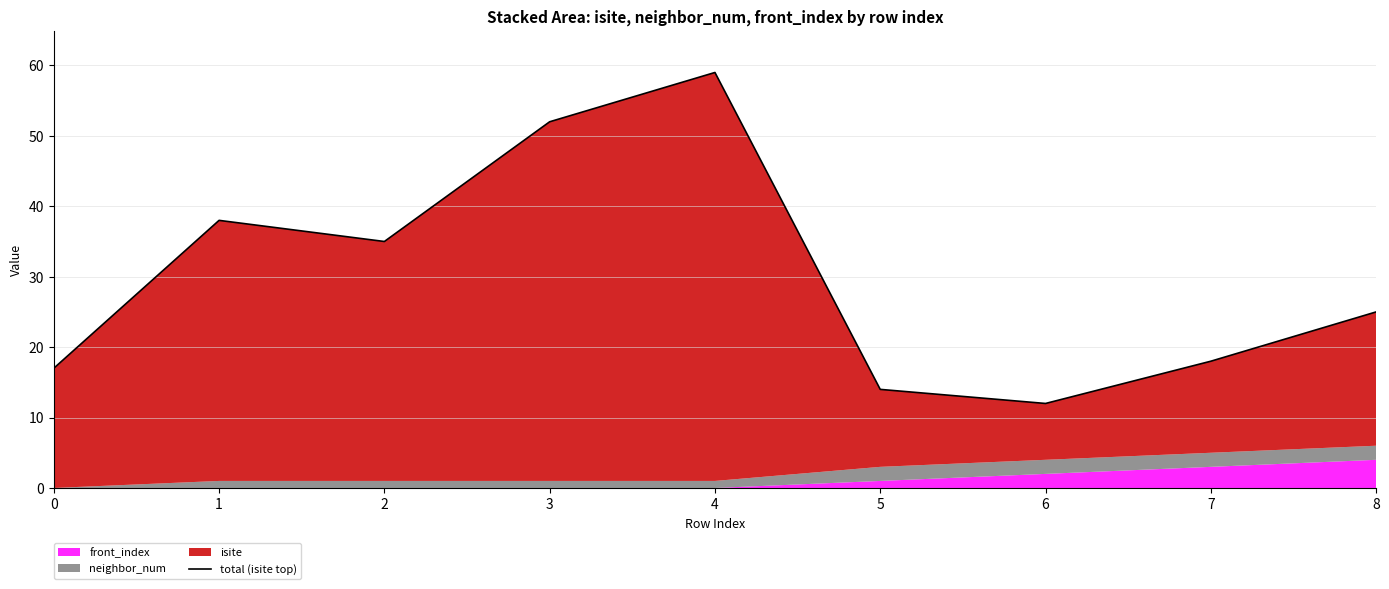

What is the sum of the values at 4 and 6?

71